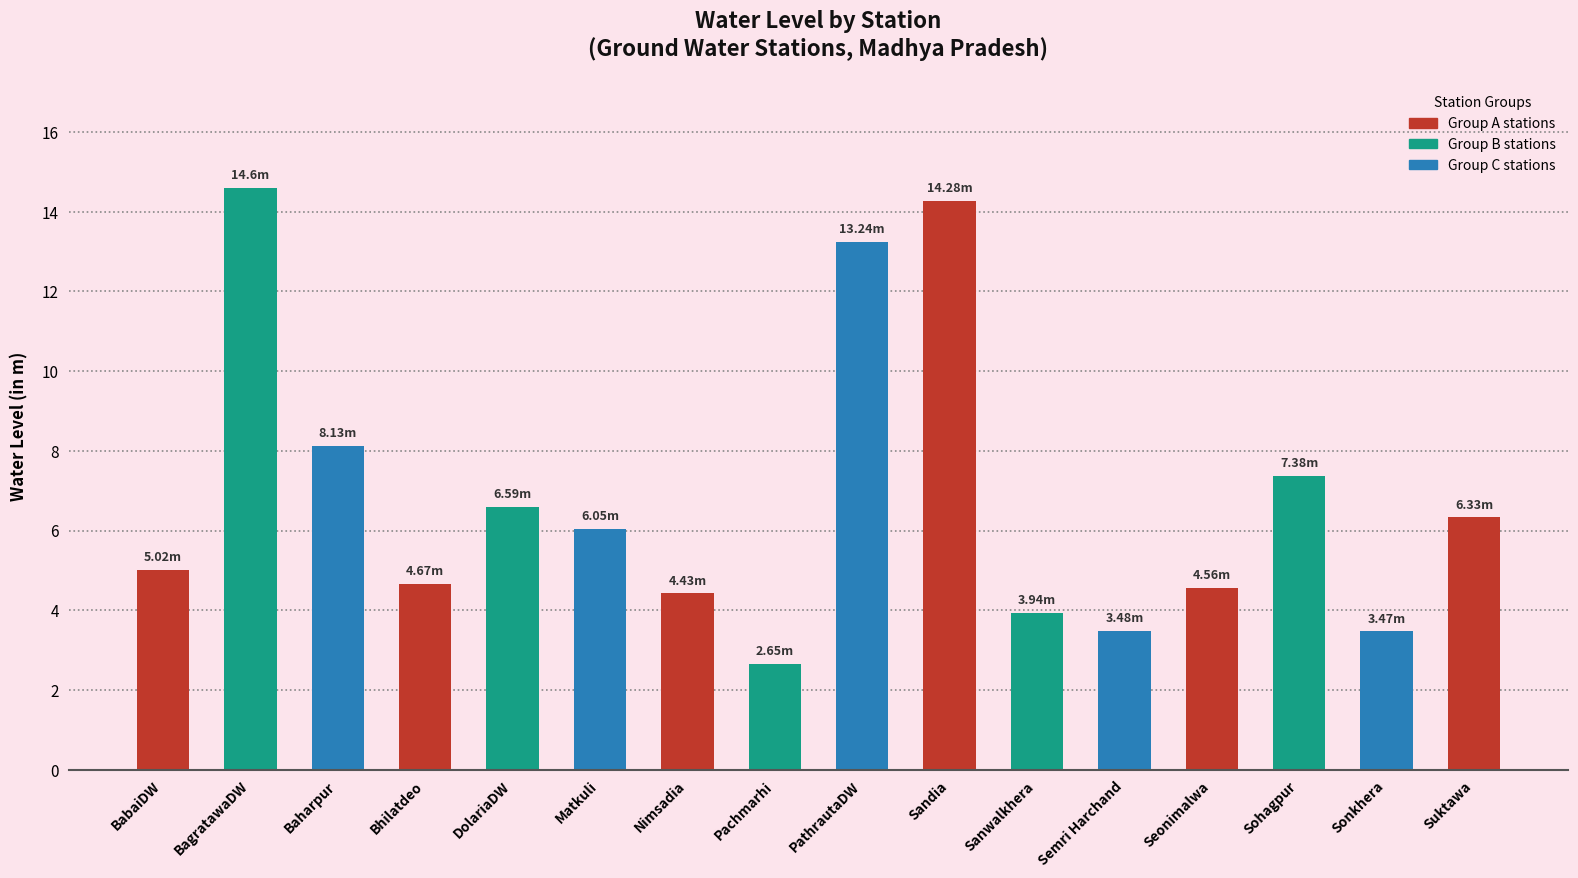

The chart shows a value of 13.2 at PathrautaDW. True or false?

True